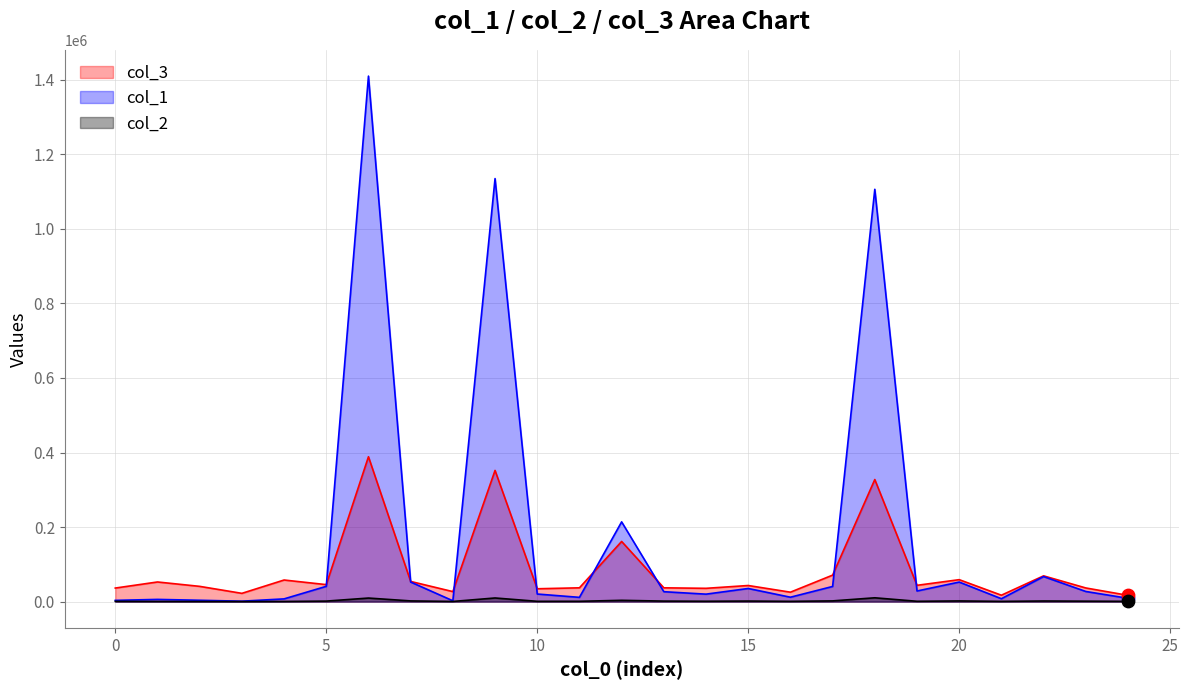

Is the value of col_1 at 23 greater than the value of col_2 at 15?

Yes